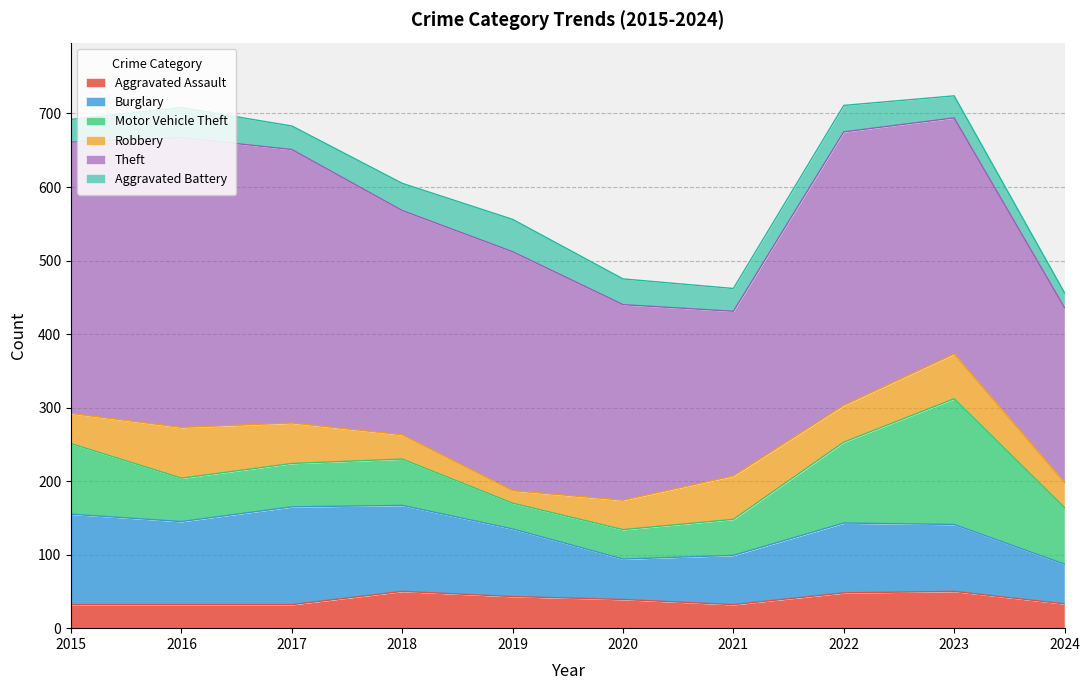

Between which two adjacent categories do Motor Vehicle Theft and Aggravated Assault first intersect?

2018 and 2019